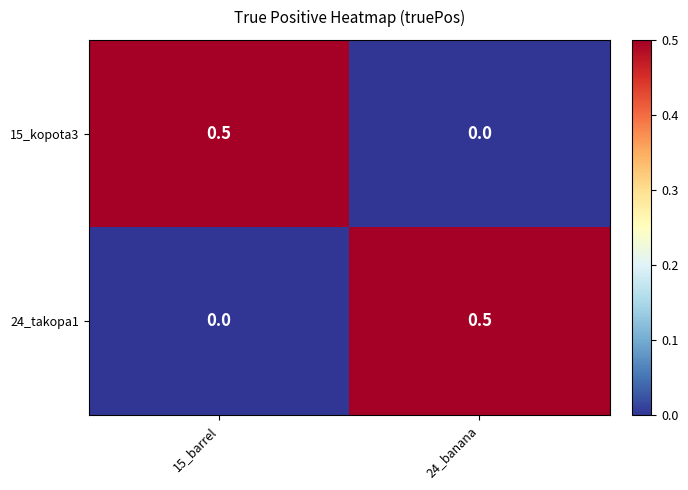

What is the total value across all series at 15_barrel?

0.5